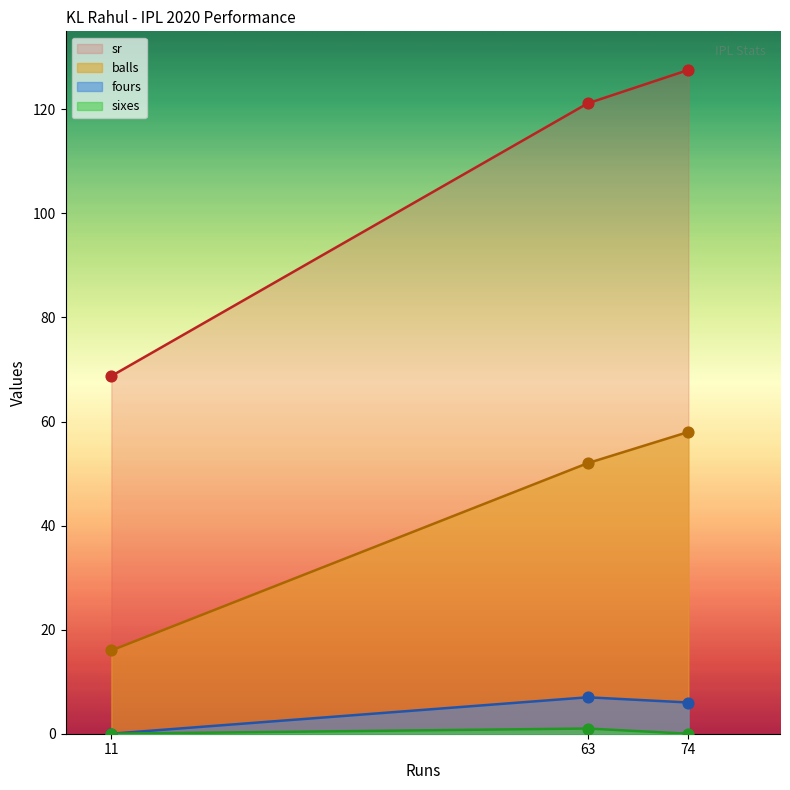

Which series contains the lowest Y value?

fours